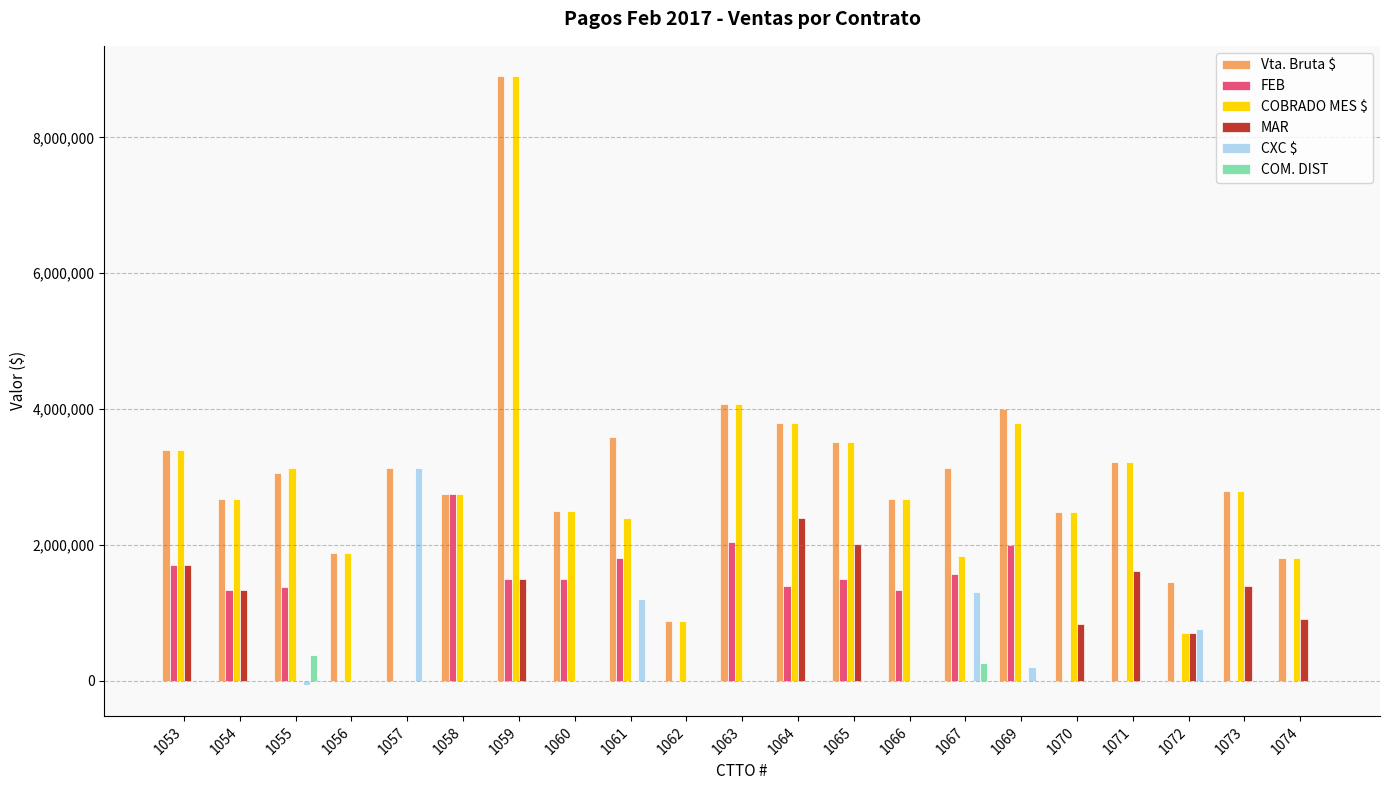

The COBRADO MES $ series shows 1029614 at 1064. True or false?

False